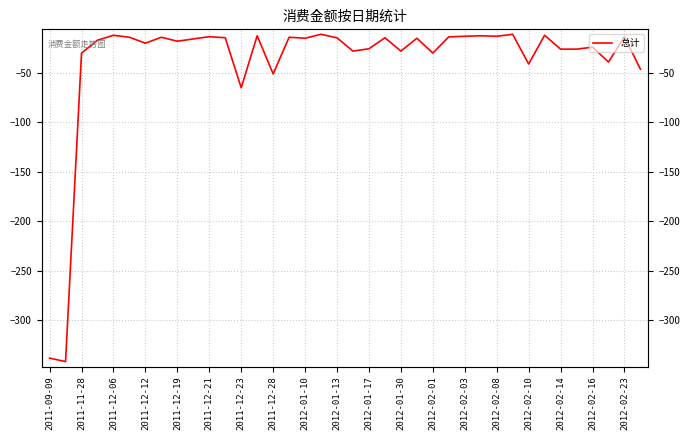

True or false: the data has more than 2 interior local peaks.

True